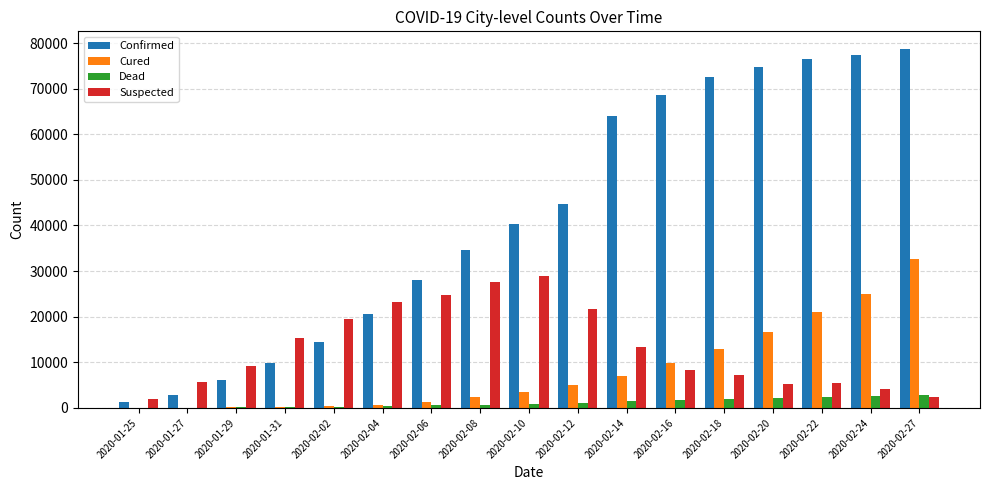

What is the maximum value for Confirmed?

78630